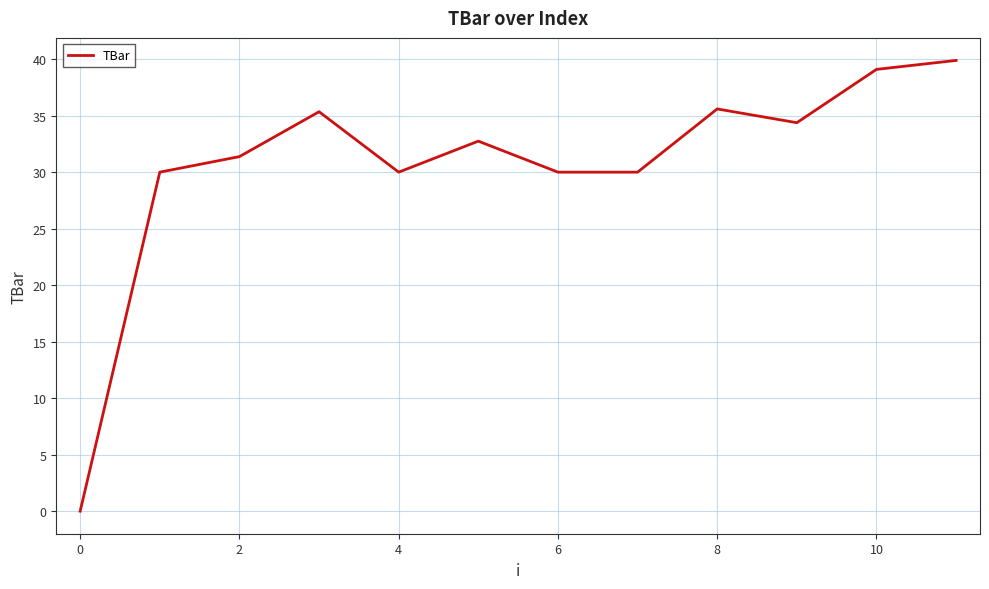

What is the greatest value displayed?

39.9